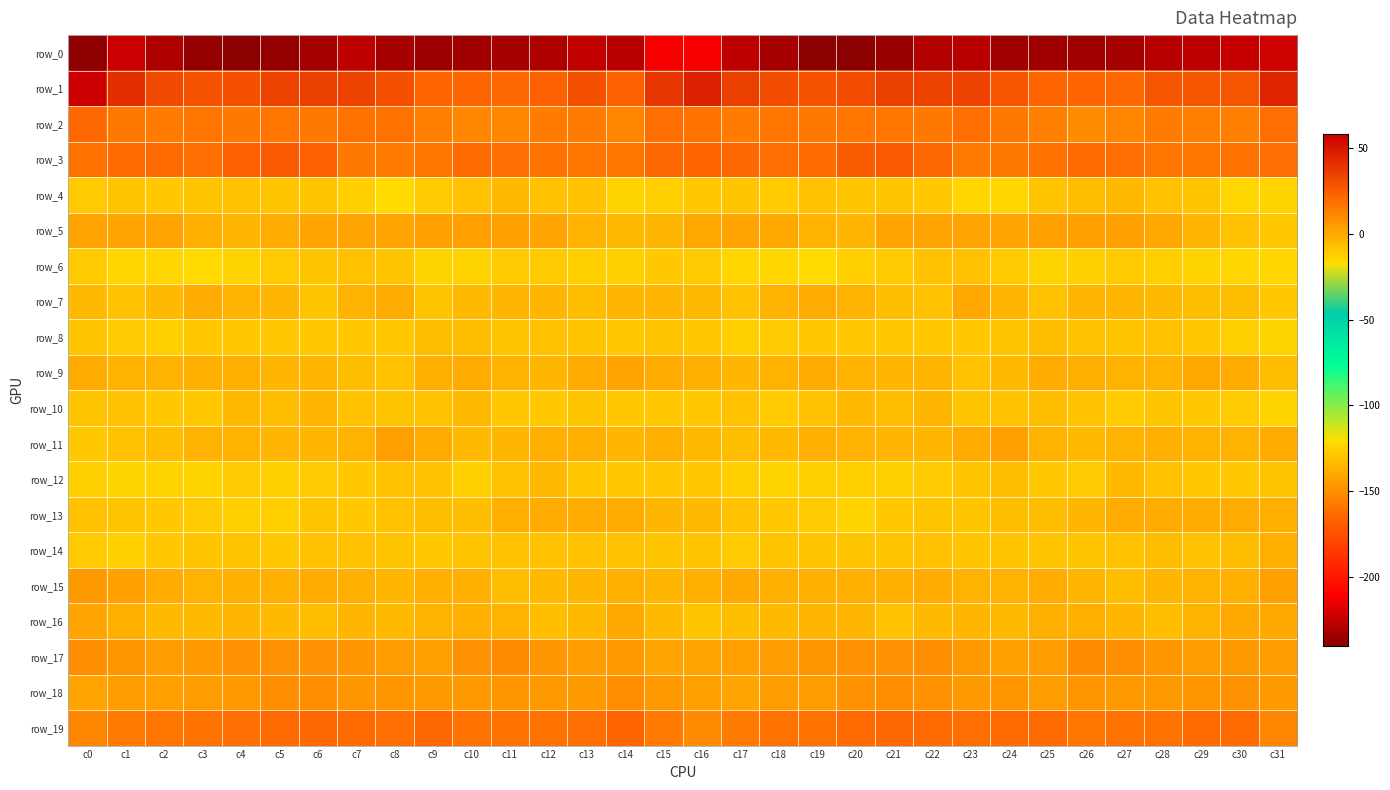

Which has a higher value, c4 or c29?

c29